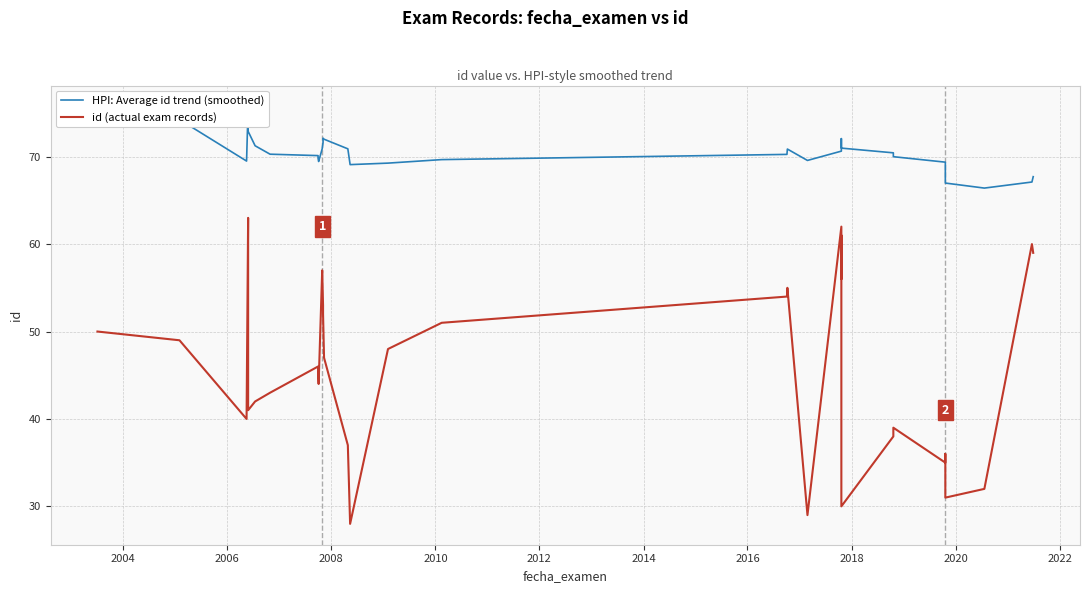

What is the maximum value for HPI: Average id trend (smoothed)?

75.8